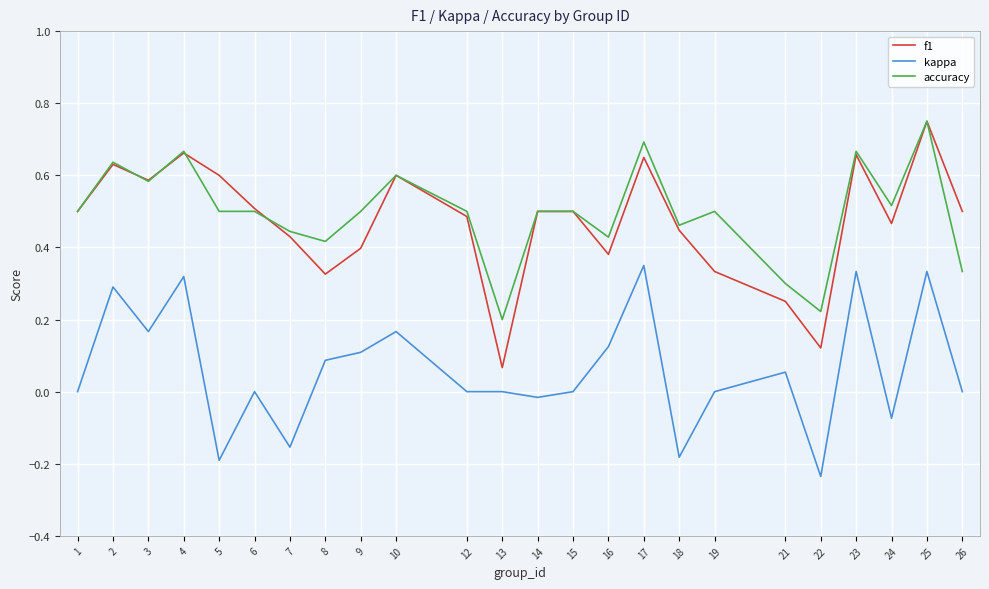

True or false: kappa and f1 intersect in this chart.

False